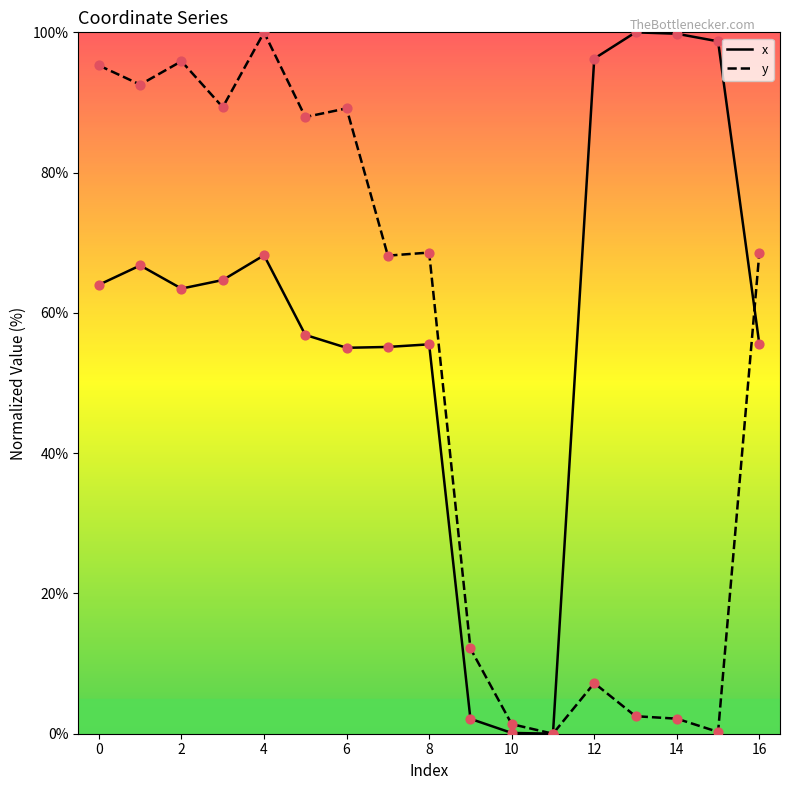

List the series in order of their overall mean, highest first.

x, y